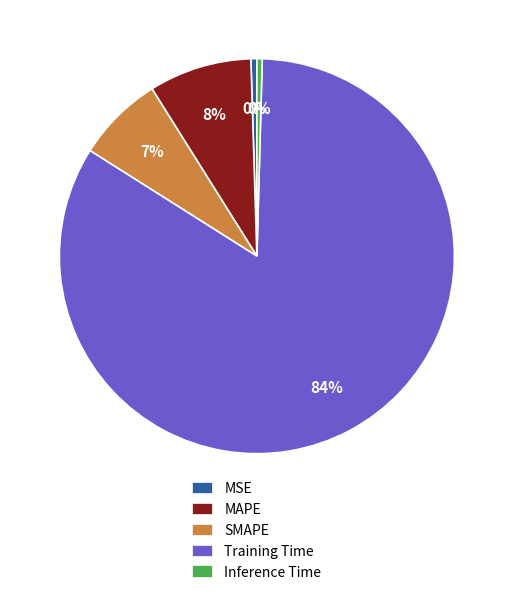

How many segments does this pie chart have?

5